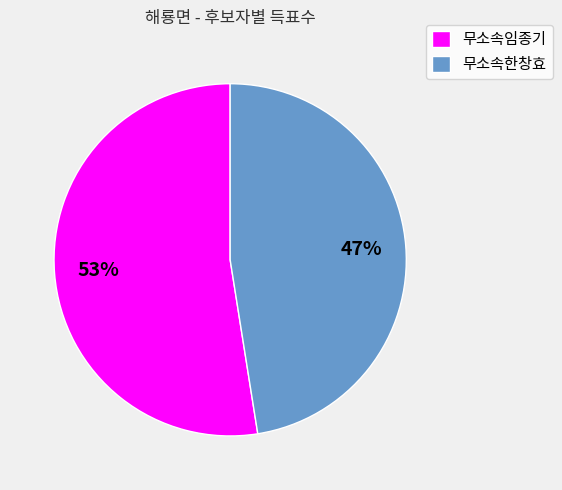

How many slices are in this pie chart?

2